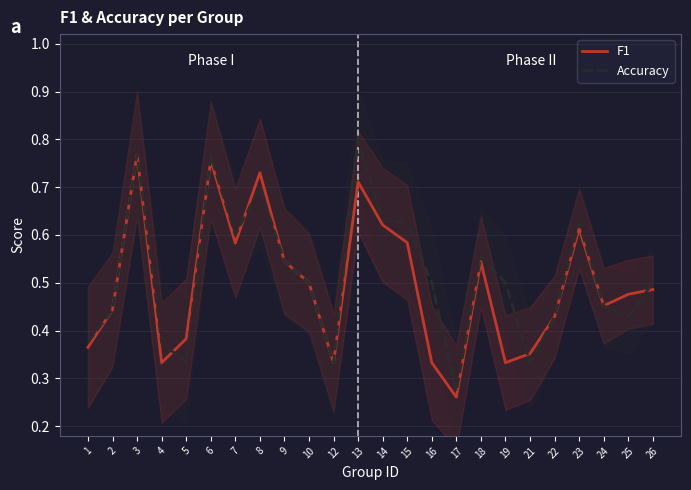

At which category does F1 reach its first local valley?

4